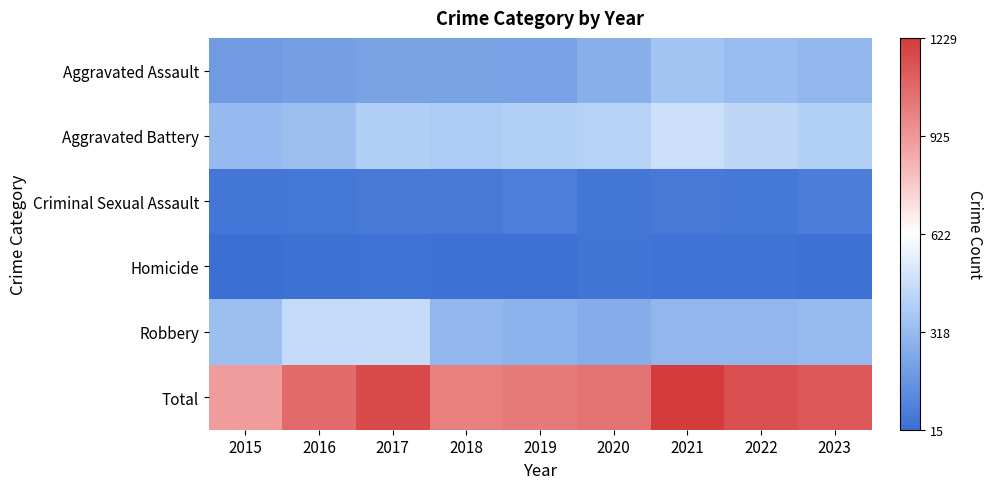

Reading left to right, what are all the values shown in this chart?

Aggravated Assault: 2015=194	2016=206	2017=225	2018=225	2019=223	2020=273	2021=352	2022=327	2023=303
Aggravated Battery: 2015=316	2016=336	2017=400	2018=389	2019=407	2020=416	2021=479	2022=439	2023=406
Criminal Sexual Assault: 2015=46	2016=50	2017=62	2018=59	2019=77	2020=48	2021=60	2022=56	2023=72
Homicide: 2015=15	2016=26	2017=33	2018=25	2019=22	2020=41	2021=38	2022=36	2023=27
Robbery: 2015=337	2016=454	2017=460	2018=301	2019=287	2020=263	2021=300	2022=304	2023=321
Total: 2015=908	2016=1072	2017=1180	2018=999	2019=1016	2020=1041	2021=1229	2022=1162	2023=1129